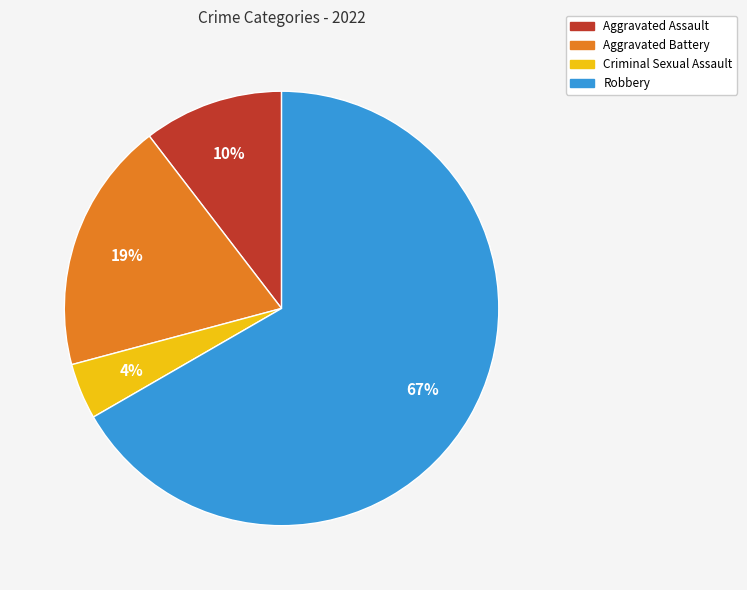

Rank the categories by value from lowest to highest.

Criminal Sexual Assault, Aggravated Assault, Aggravated Battery, Robbery